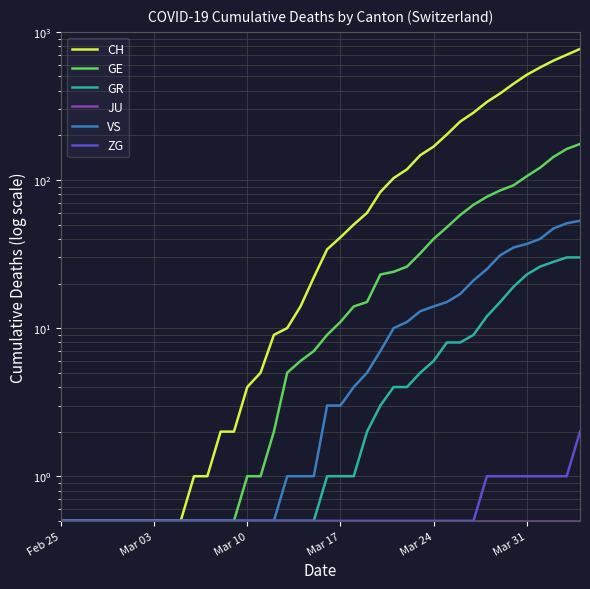

How many lines are shown in the chart?

6